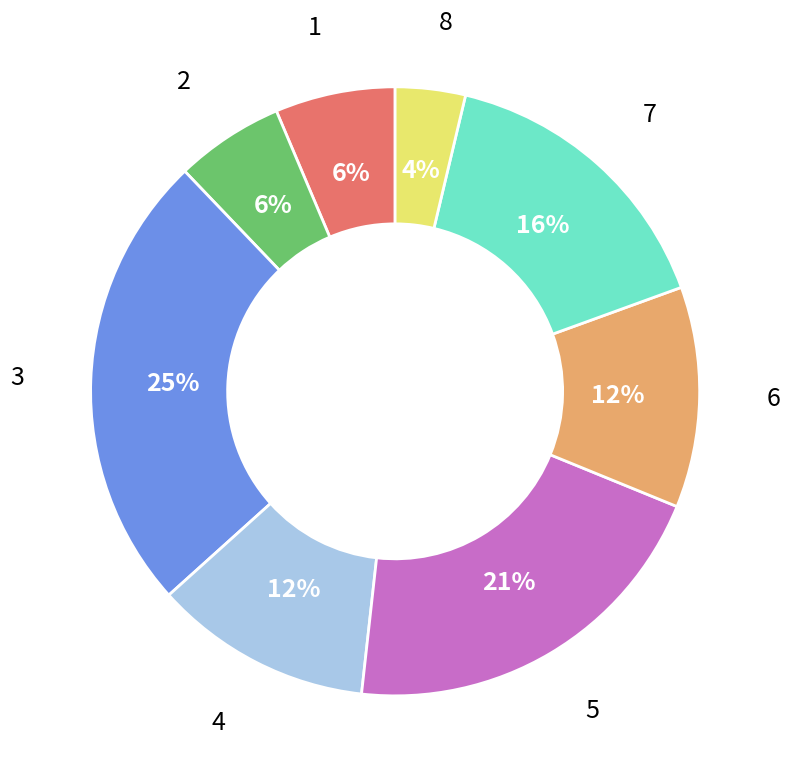

Is there a majority slice in this chart?

No